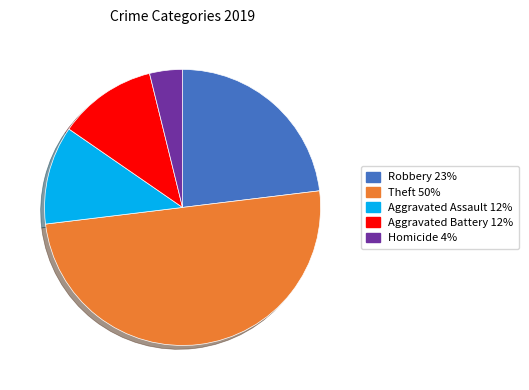

How many segments does this pie chart have?

5